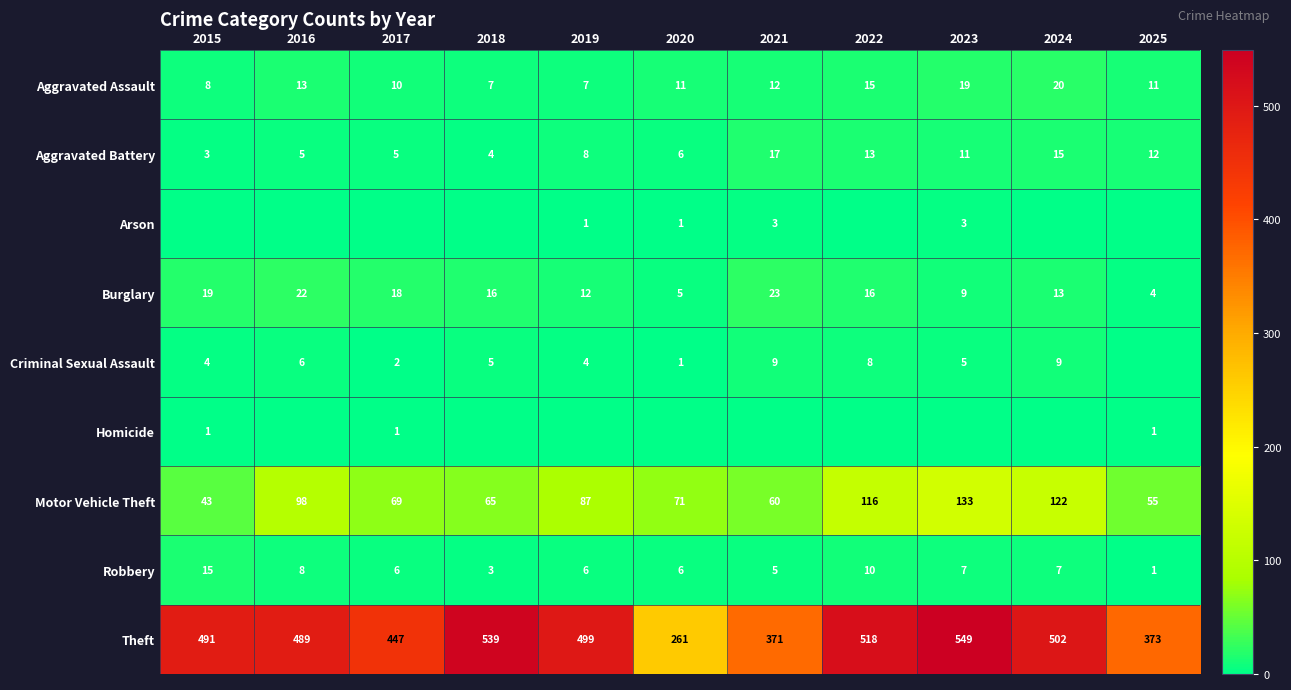

Is the value of Burglary at 2022 greater than the value of Aggravated Battery at 2017?

Yes